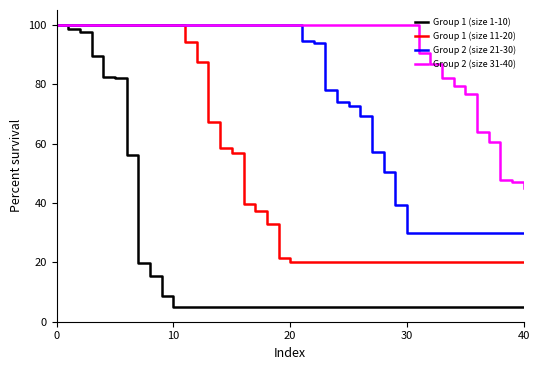

What is the lowest value of the Group 2 (size 21-30) series?

30.0